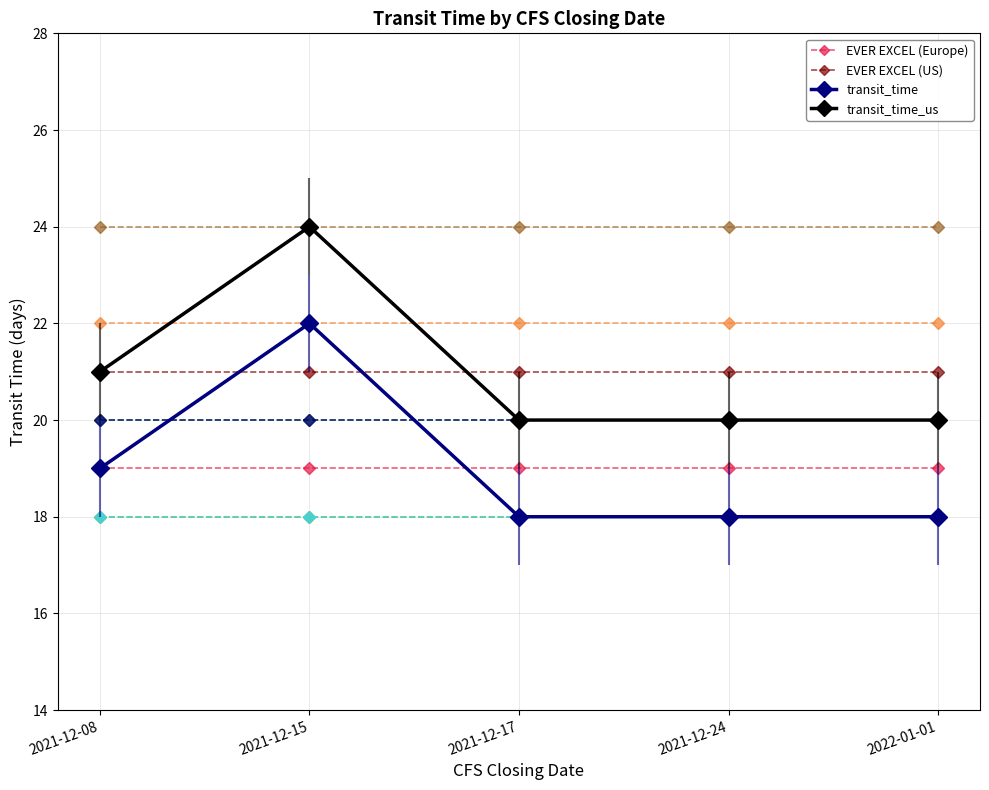

Between 2021-12-24 and 2022-01-01, which series saw the biggest shift?

EVER EXCEL (Europe)